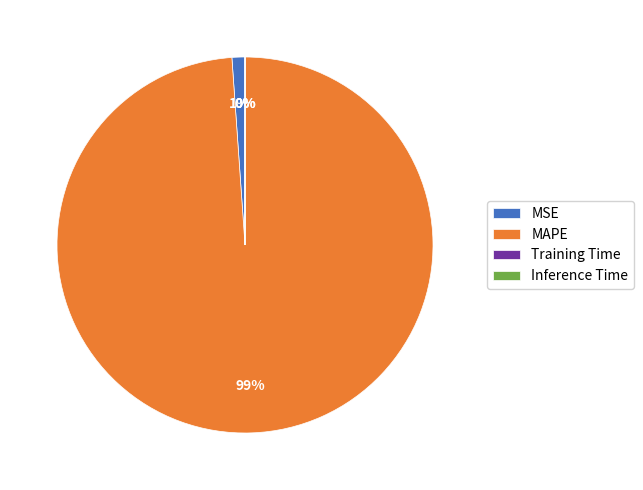

To the nearest percent, what is the difference between the largest and smallest slice percentages?

99%